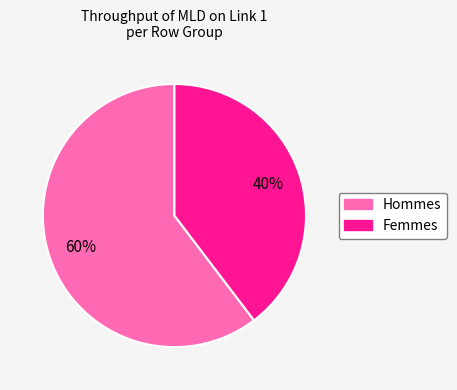

To the nearest percent, what is the average slice percentage?

50%